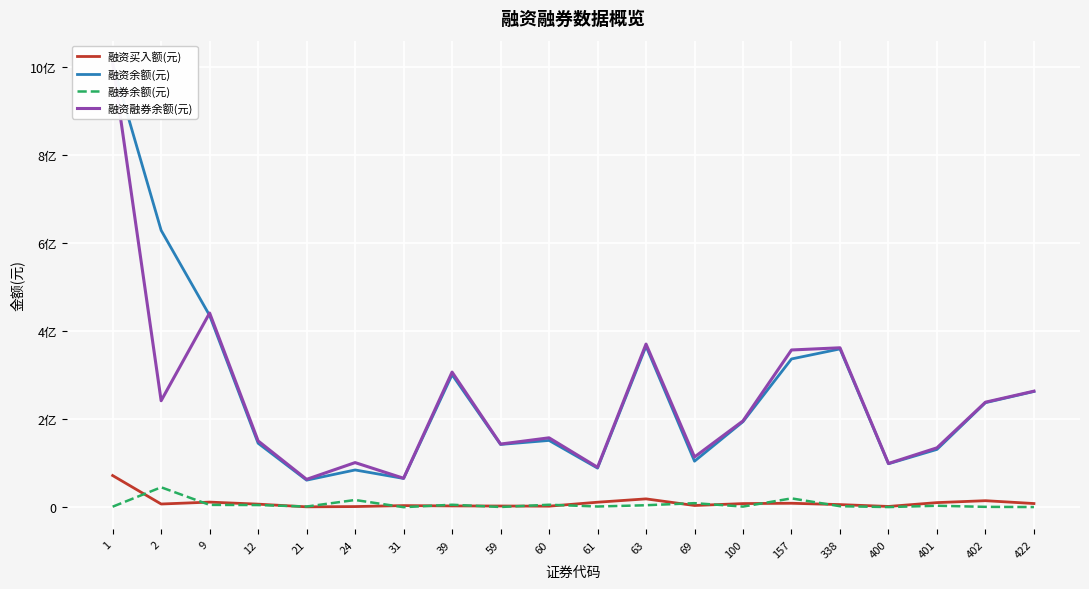

The 融资买入额(元) series shows 14163172 at 422. True or false?

False